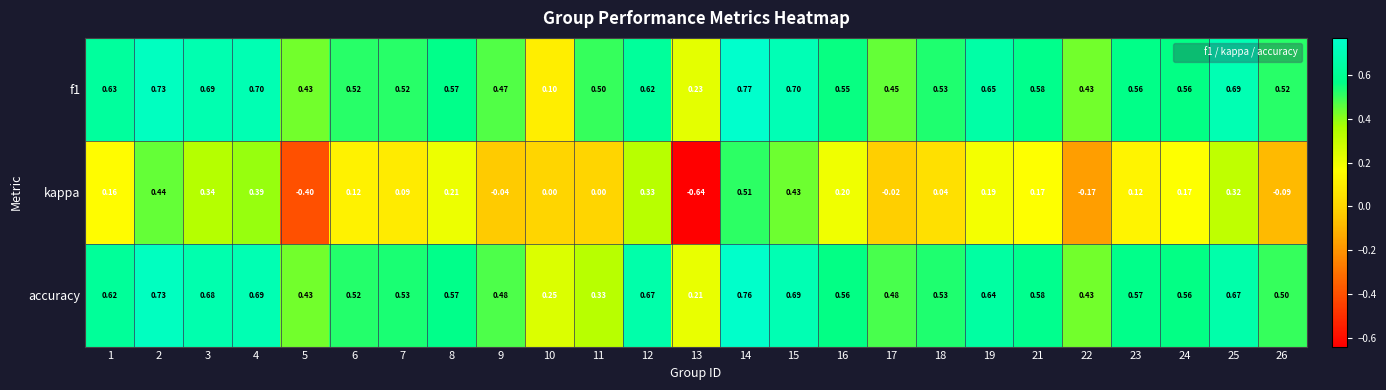

Is the value of accuracy at 23 greater than the value of kappa at 9?

Yes